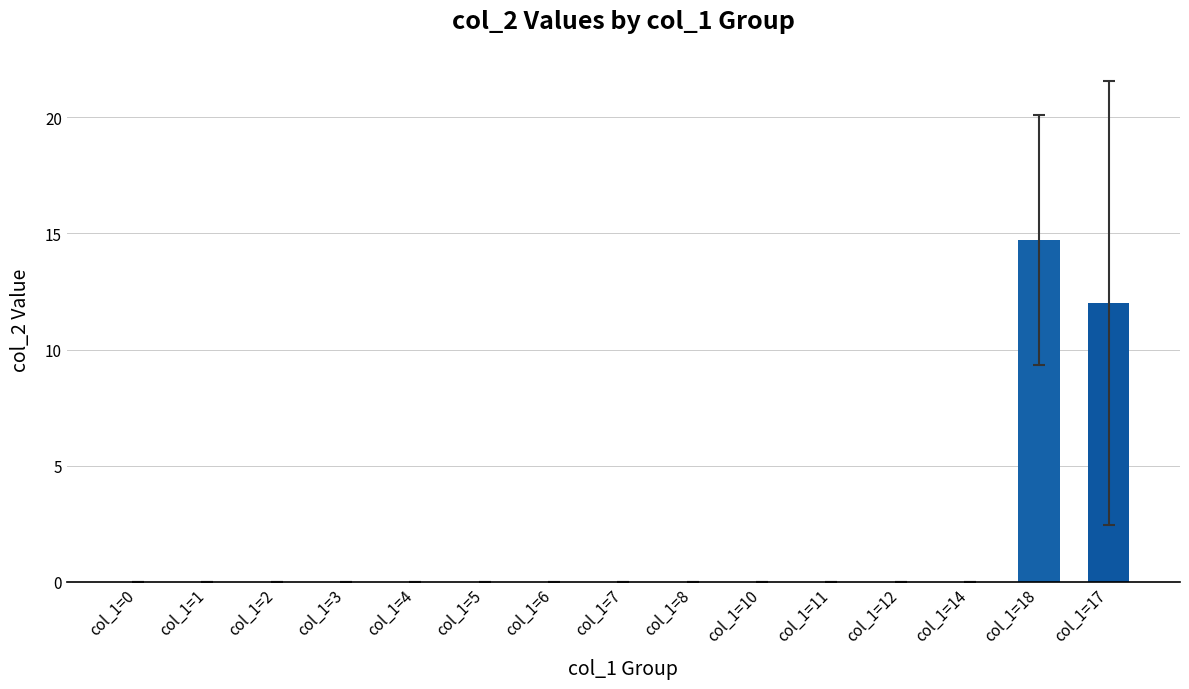

Reading left to right, extract all data points from this chart.

0.0	0.0	0.0	0.0	0.0	0.0	0.0	0.0	0.0	0.0	0.0	0.0	0.0	14.7	12.0